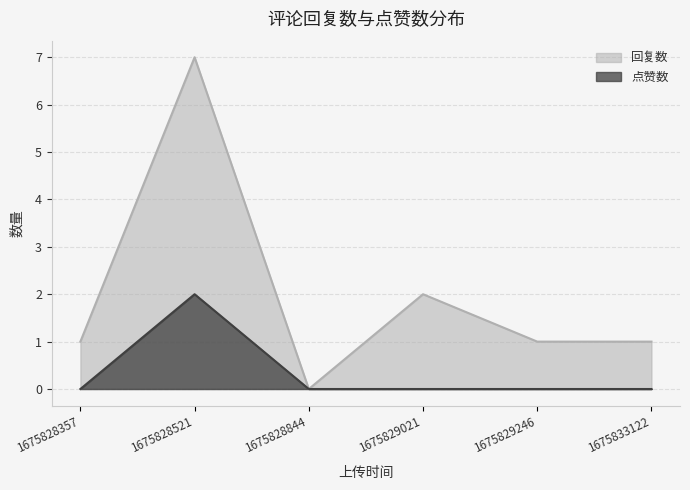

How many values in 点赞数 are above zero?

1